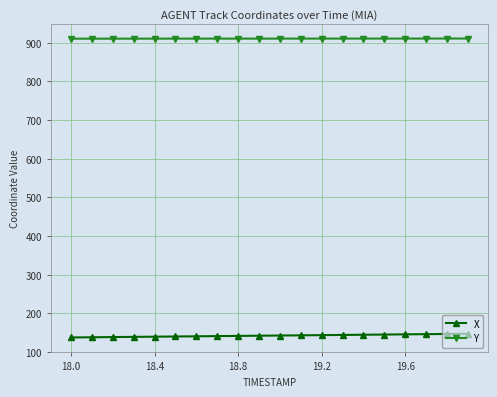

What is the maximum value shown in the chart?

910.8